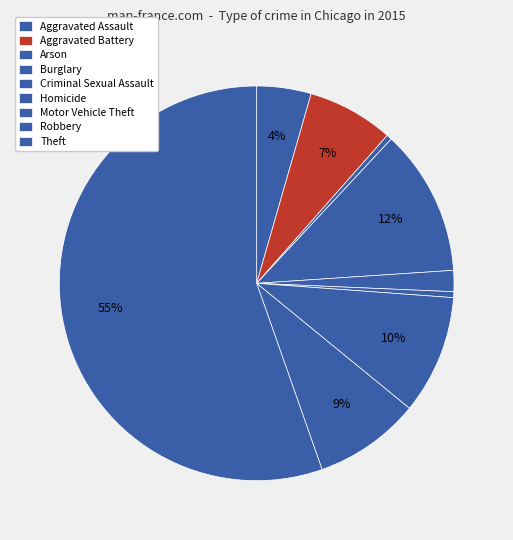

Which slice represents more than half of the pie?

Theft